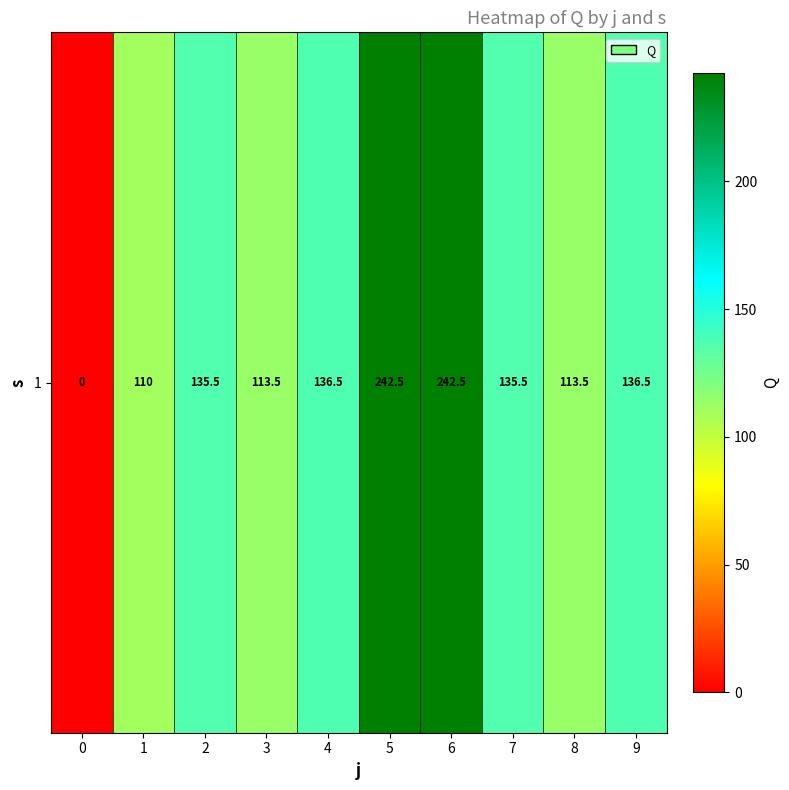

What is the difference between the maximum and minimum values?

242.5